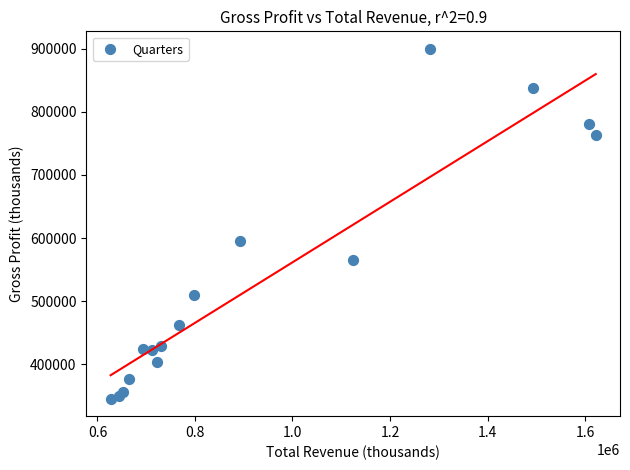

What Y value in the scatter plot is closest to 622650?

595500